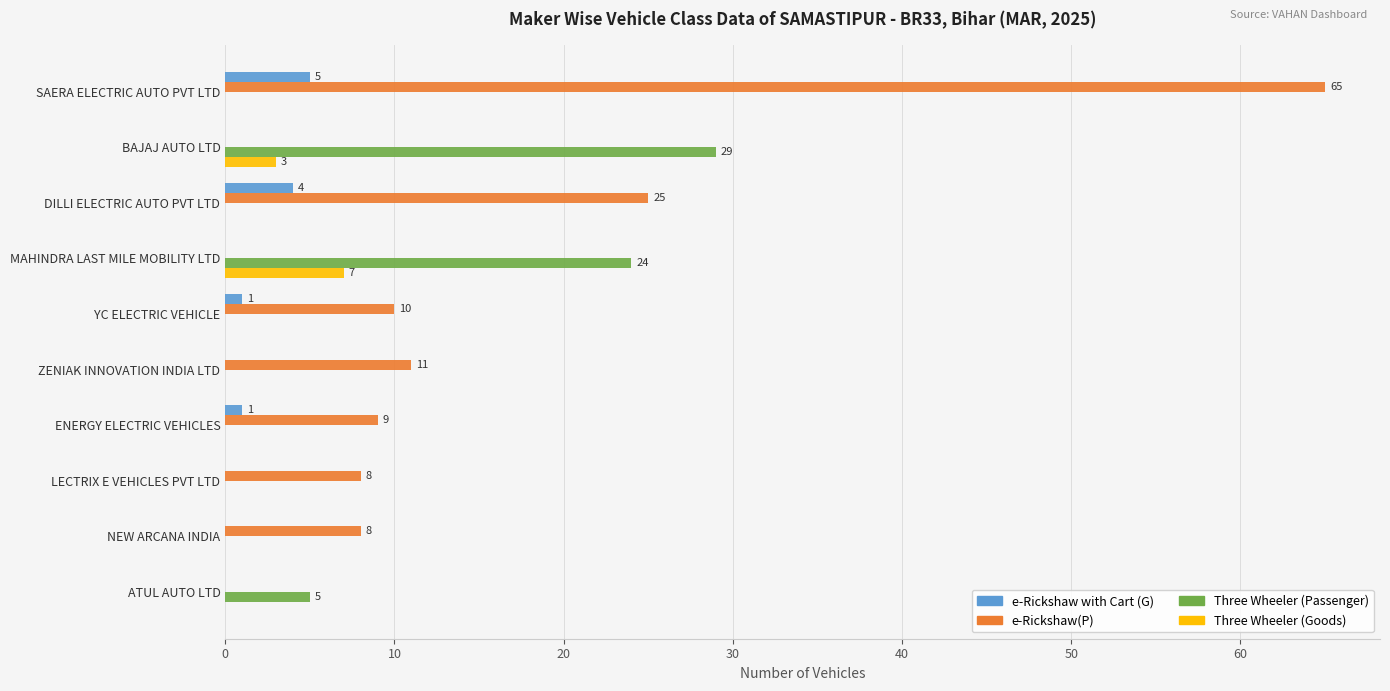

What is the sum of all e-Rickshaw(P) values?

136